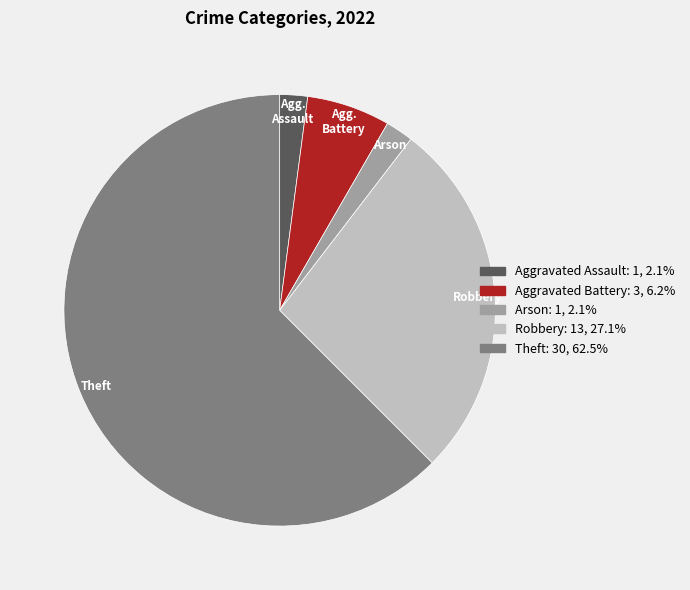

Is the sum of Arson and Robbery greater than half?

No